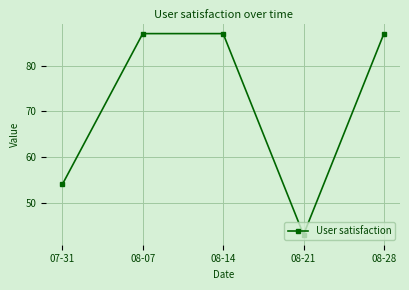

Reading left to right, transcribe all the data shown in this chart.

54	87	87	43	87